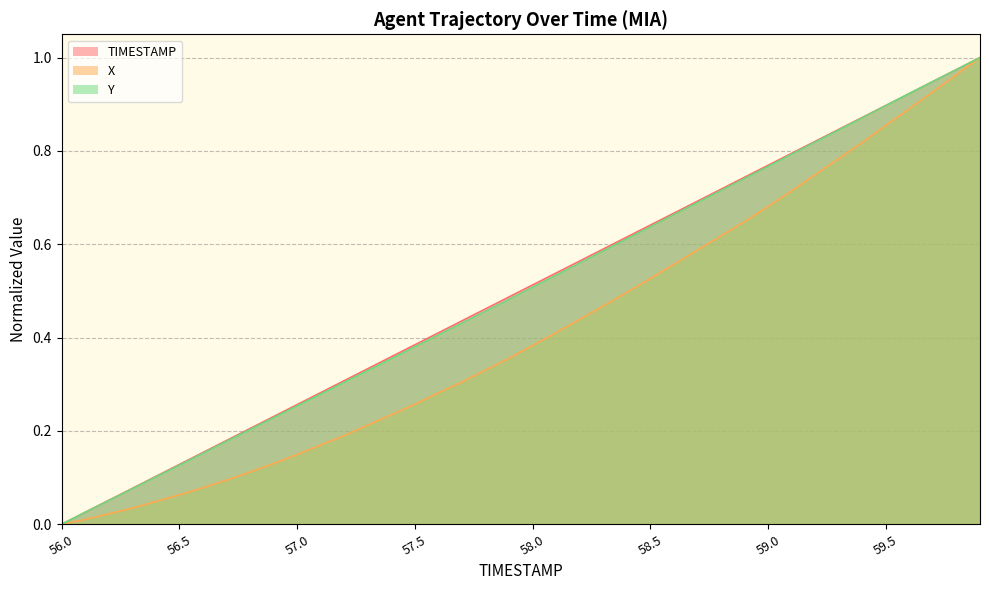

What is the spread (max minus min) of values at 58.3?

0.1